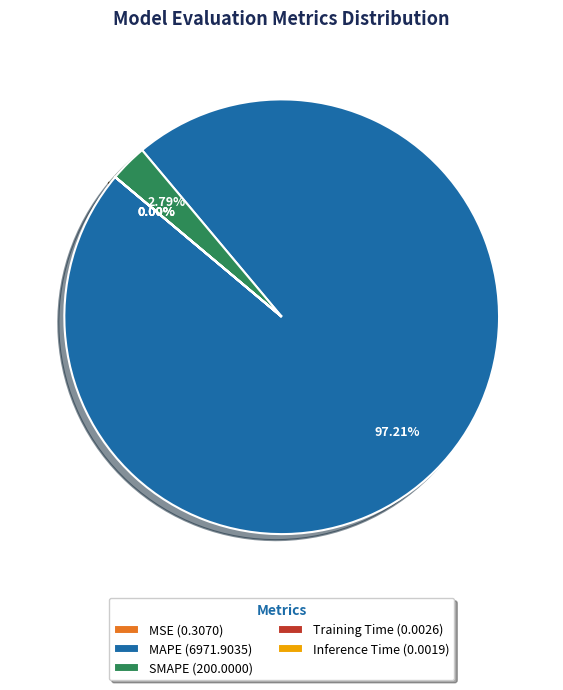

Is there a majority slice in this chart?

Yes